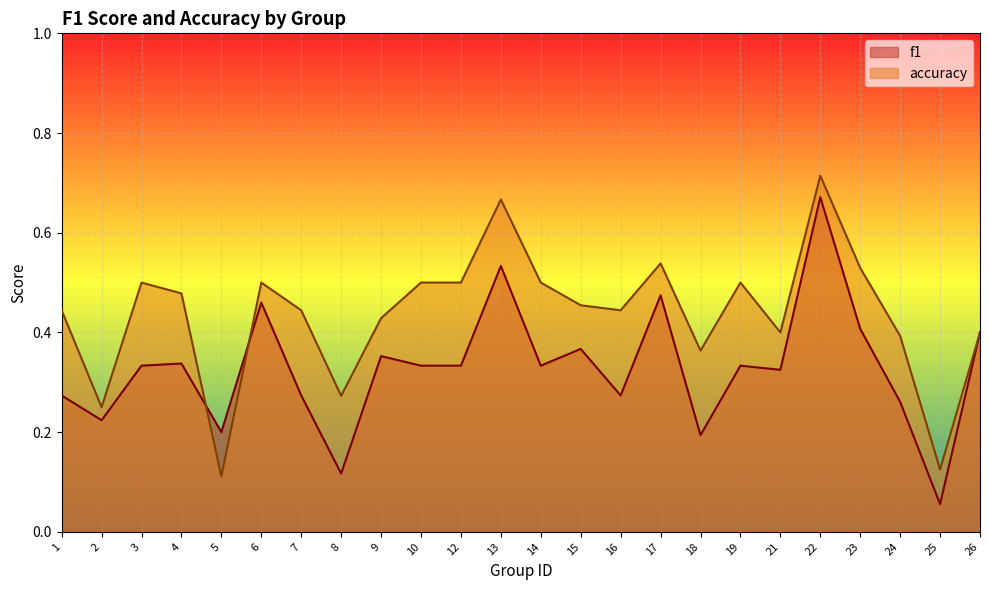

True or false: f1 and accuracy intersect in this chart.

True